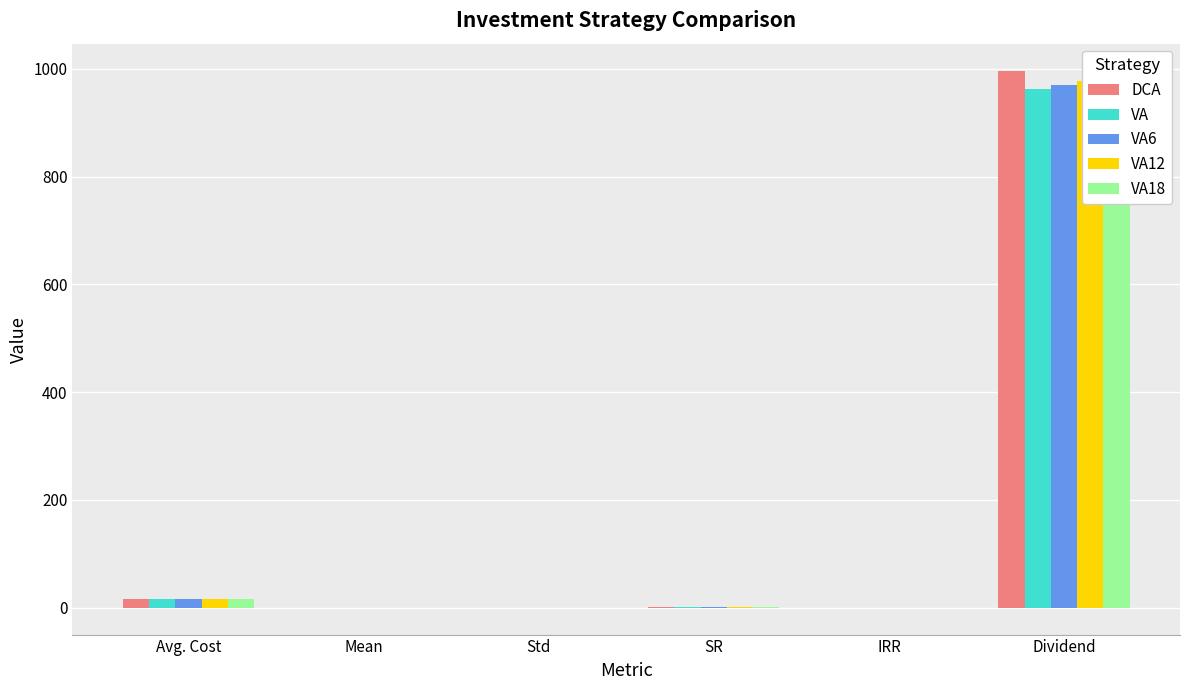

What is the approximate value of VA12 at Mean?

0.1